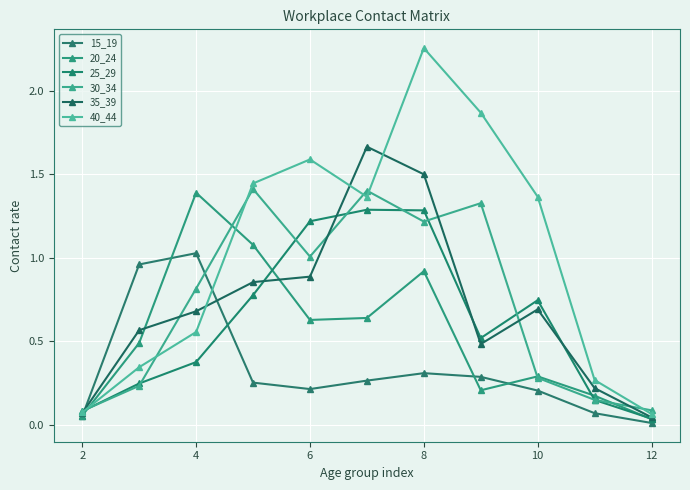

True or false: 15_19 has more than 0 points higher than both neighbors.

True